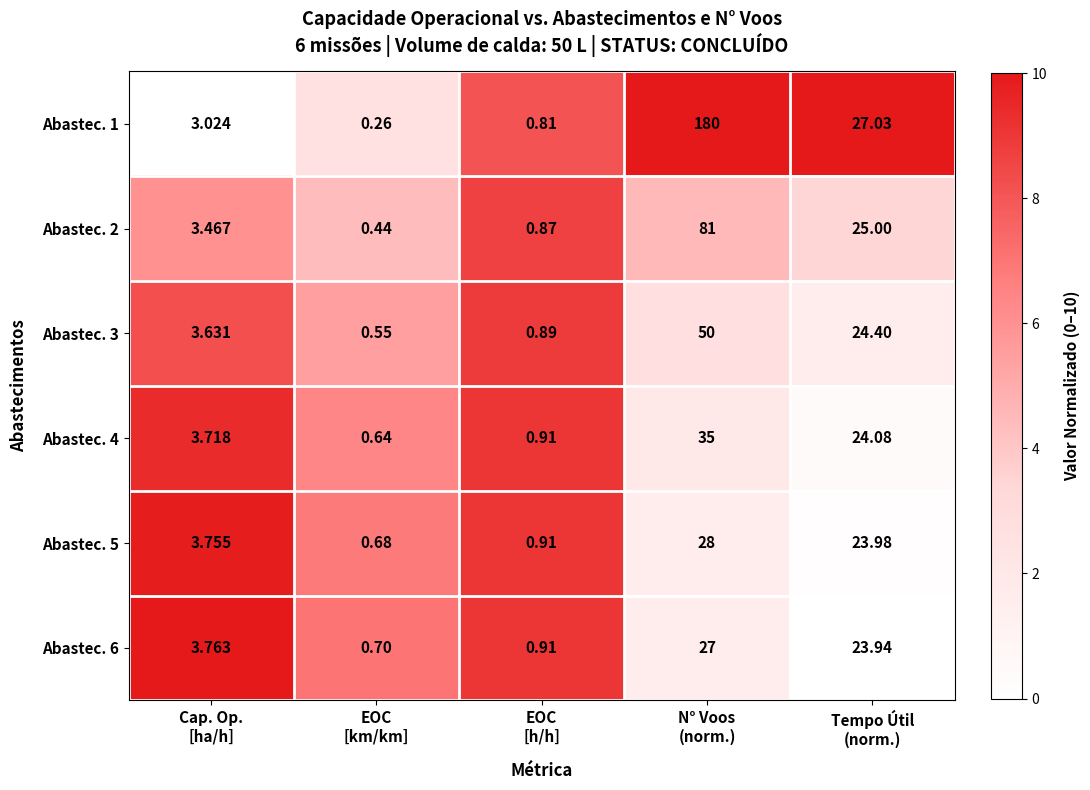

Which series changed the most between N° Voos
(norm.) and Tempo Útil
(norm.)?

Abastec. 1